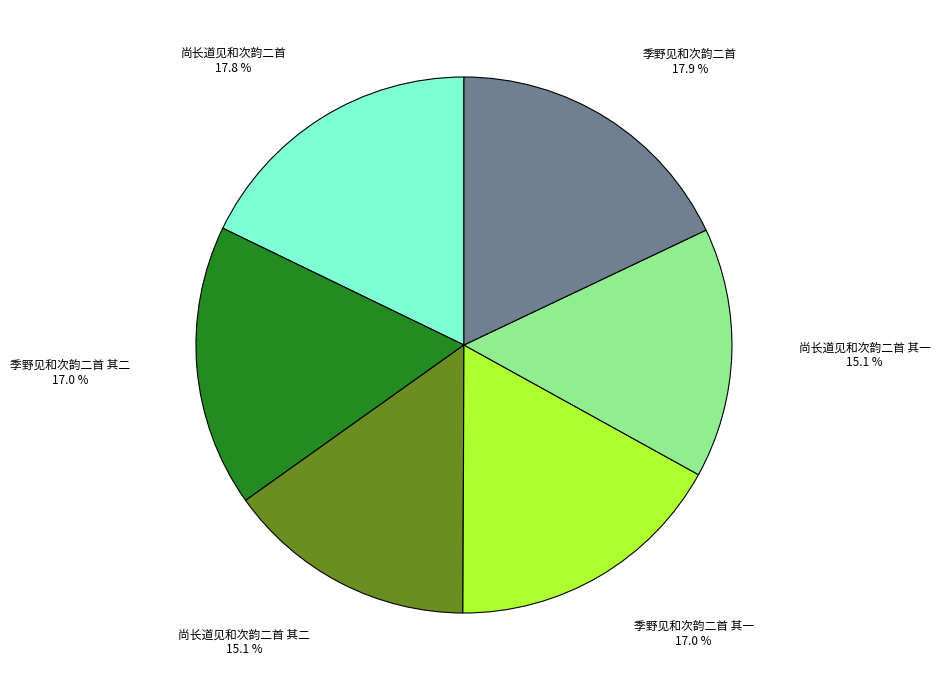

How much of the chart is everything except 尚长道见和次韵二首 17.8 %?

82.2%